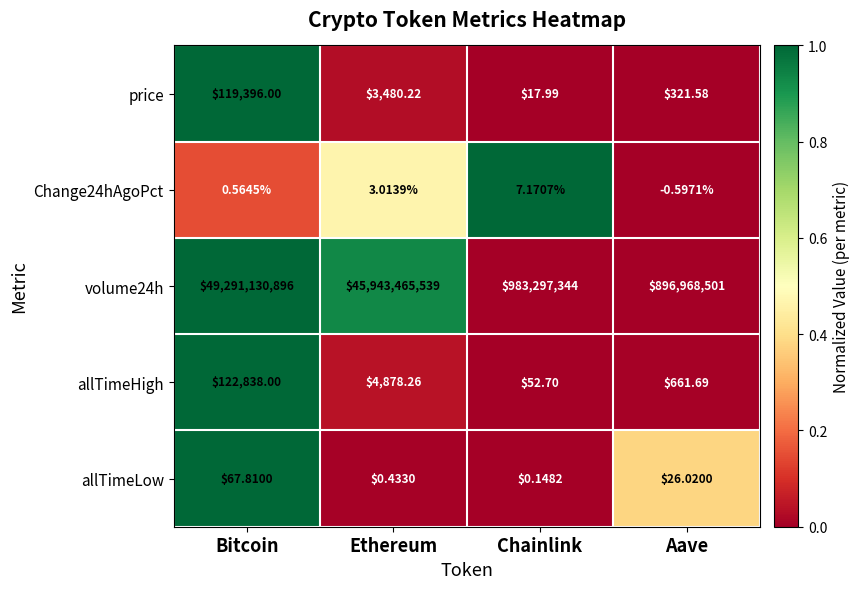

At which category is the sum across all series the highest?

Bitcoin